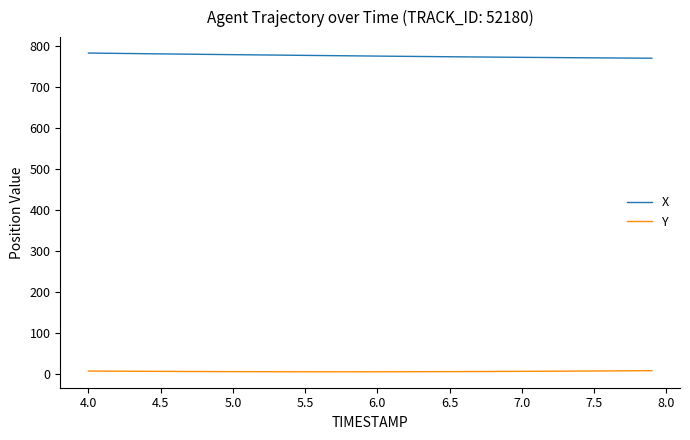

List the series in order of their peak value, lowest first.

Y, X